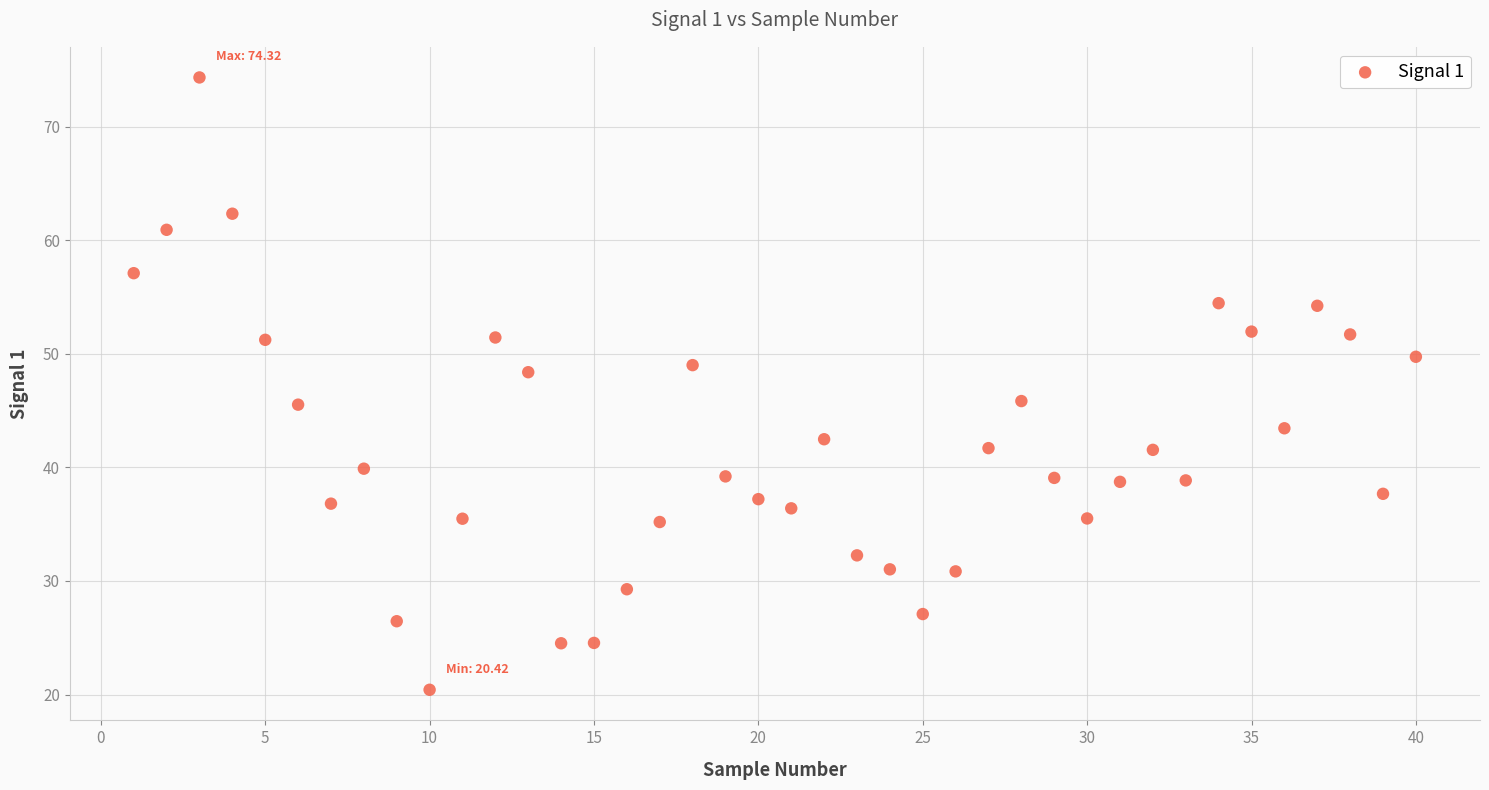

What is the range of Y values (max minus min)?

53.9